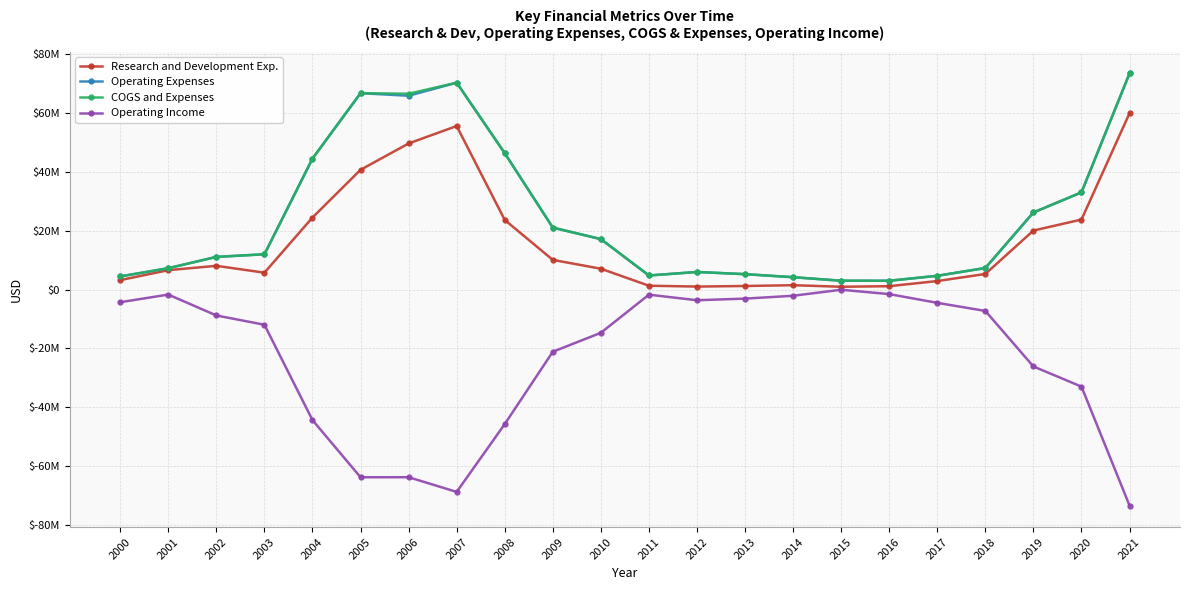

What is the average value of the Operating Expenses series?

24376712